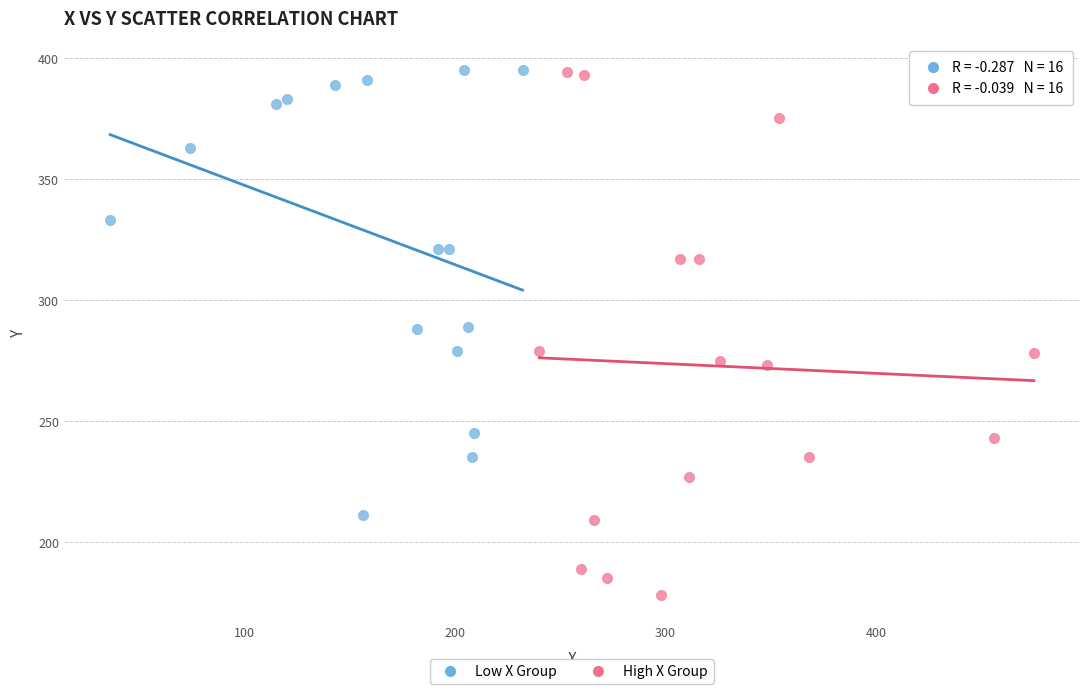

Which series contains the lowest Y value?

High X Group